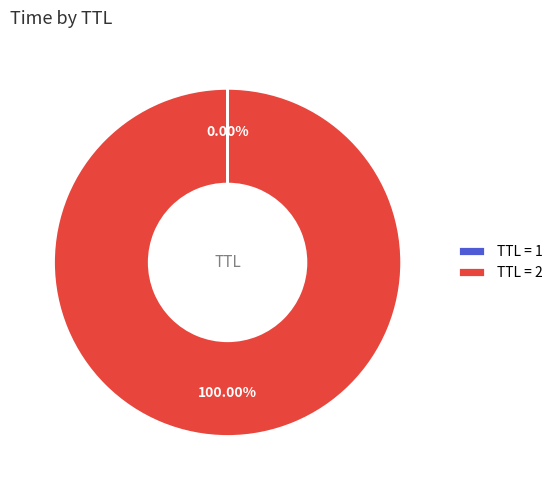

Which category has the biggest portion of the pie?

TTL = 2